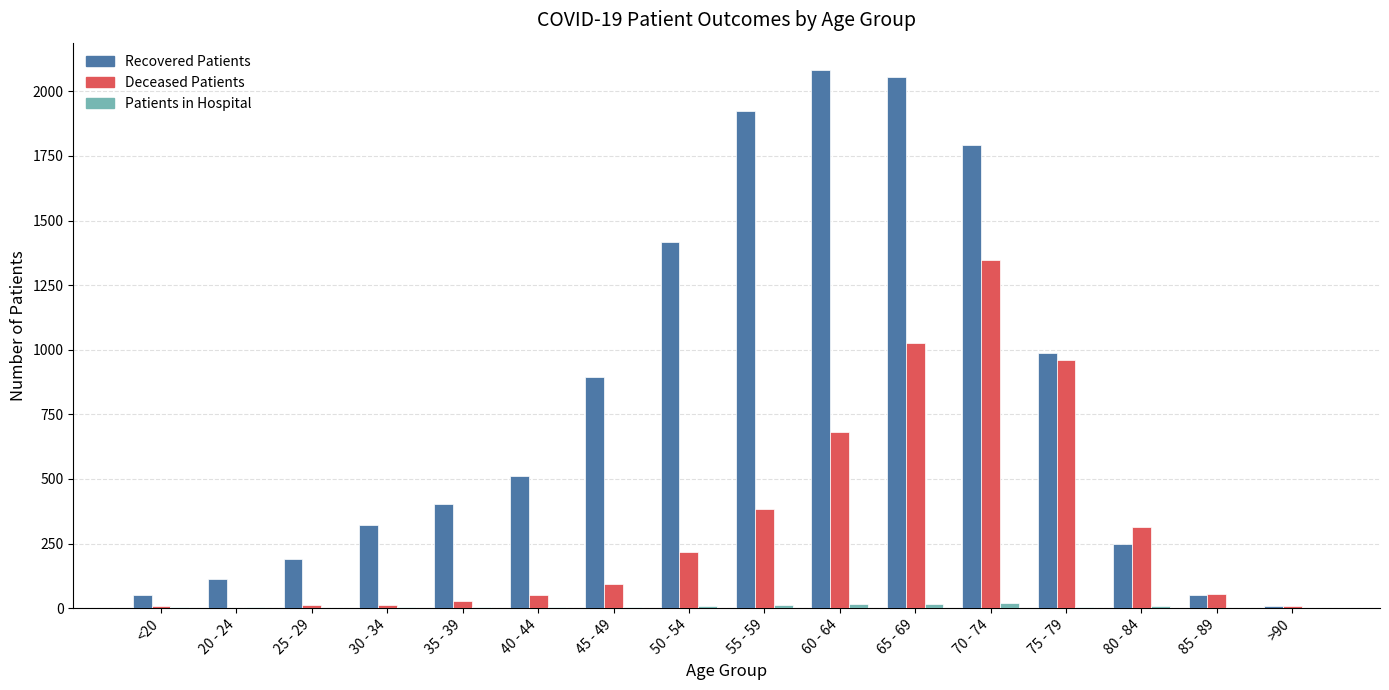

What is the maximum value shown in the chart?

2084